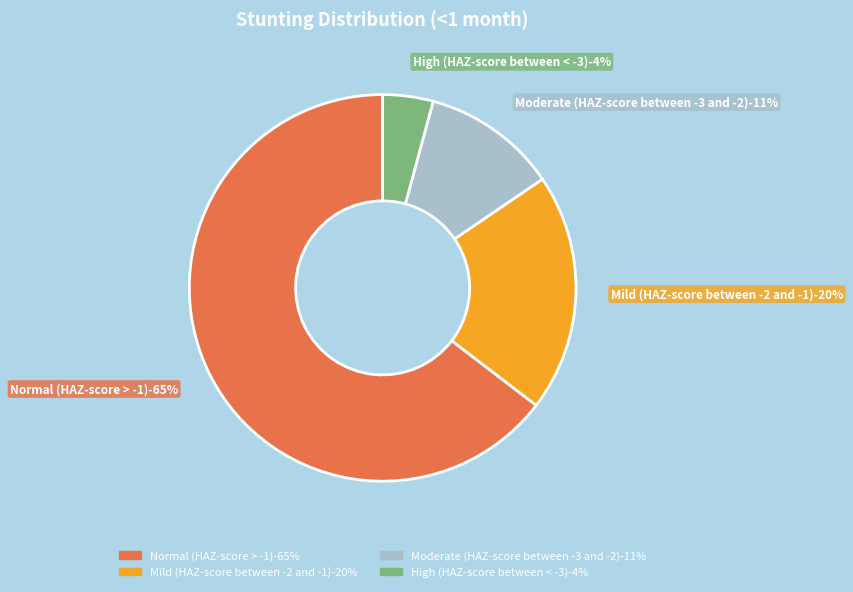

To the nearest percent, what portion does High (HAZ-score between < -3) represent?

4%